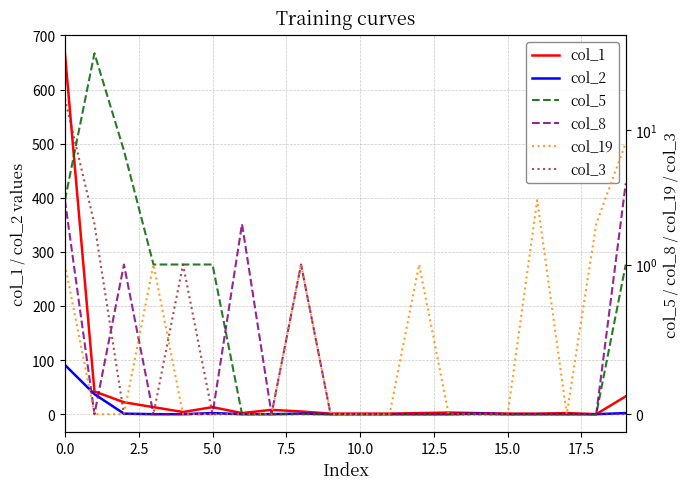

In col_19, how many points are higher than both neighbors (excluding endpoints)?

4